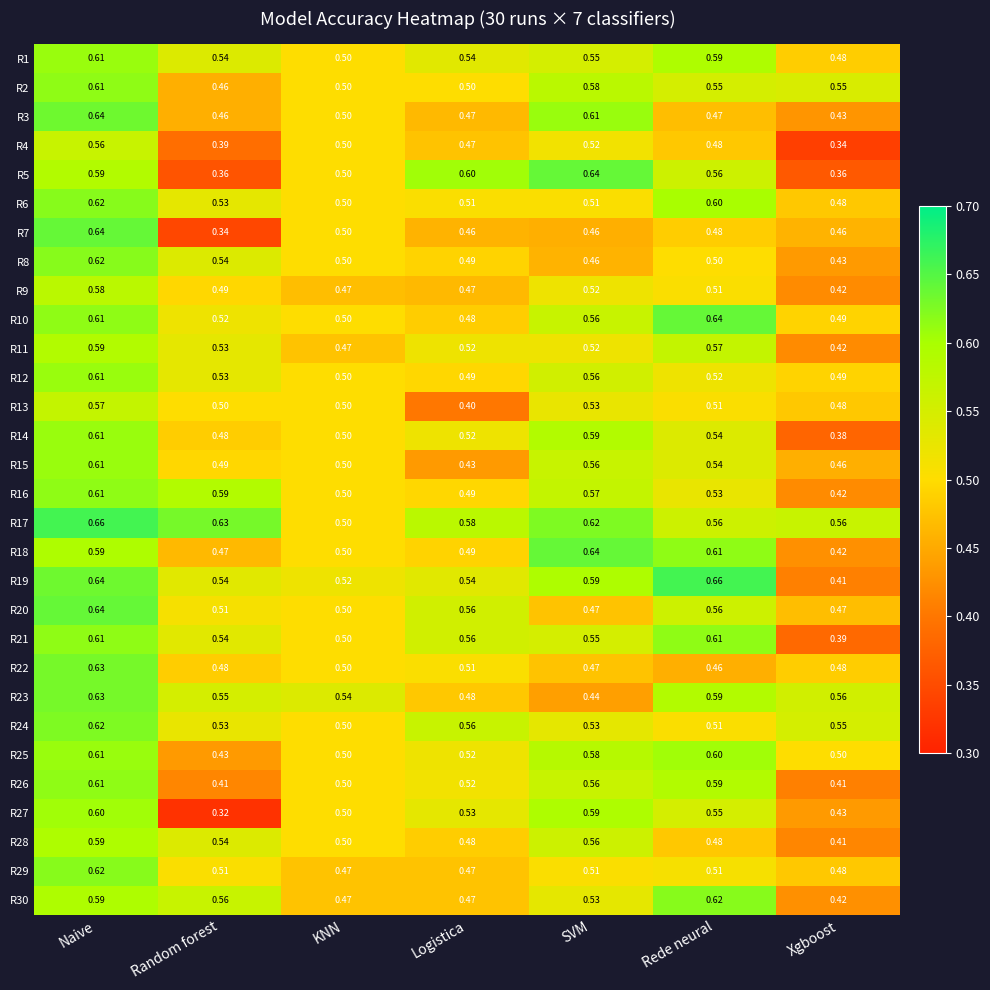

Which series has the widest spread of values?

R7